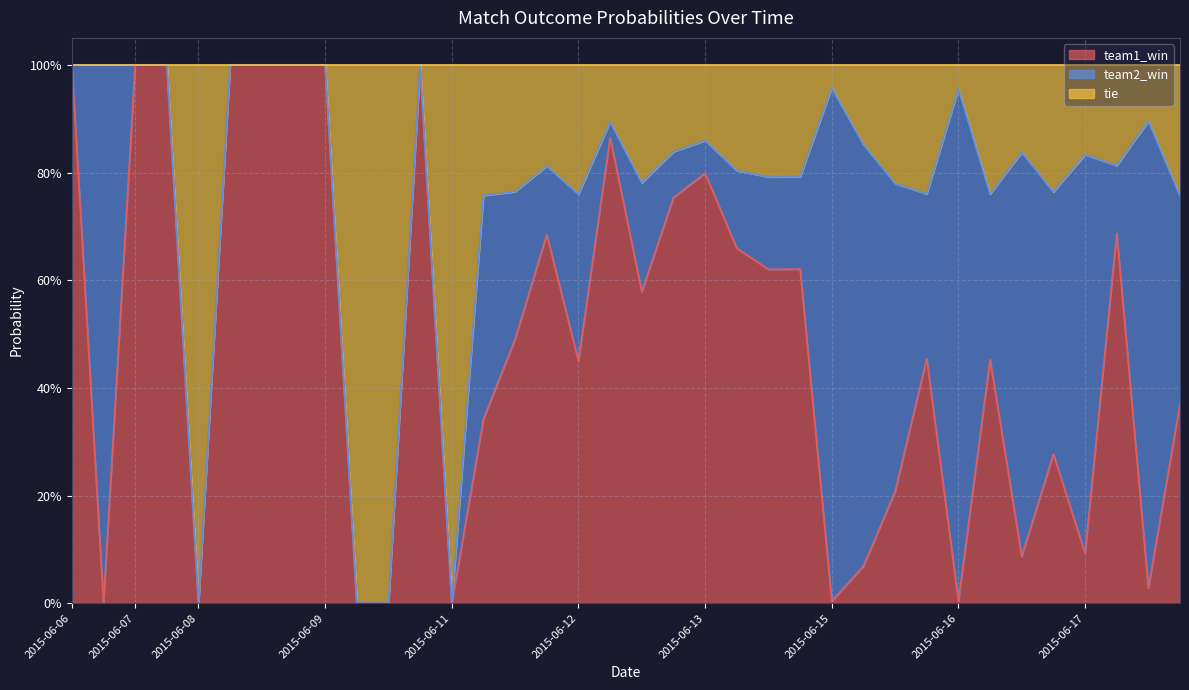

List the labels in order of team1_win value, smallest first.

2015-06-06, 2015-06-08, 2015-06-09, 2015-06-09, 2015-06-11, 2015-06-15, 2015-06-16, 2015-06-17, 2015-06-15, 2015-06-16, 2015-06-17, 2015-06-15, 2015-06-16, 2015-06-11, 2015-06-17, 2015-06-12, 2015-06-16, 2015-06-15, 2015-06-11, 2015-06-12, 2015-06-13, 2015-06-13, 2015-06-13, 2015-06-11, 2015-06-17, 2015-06-12, 2015-06-13, 2015-06-12, 2015-06-06, 2015-06-07, 2015-06-07, 2015-06-08, 2015-06-08, 2015-06-08, 2015-06-09, 2015-06-09